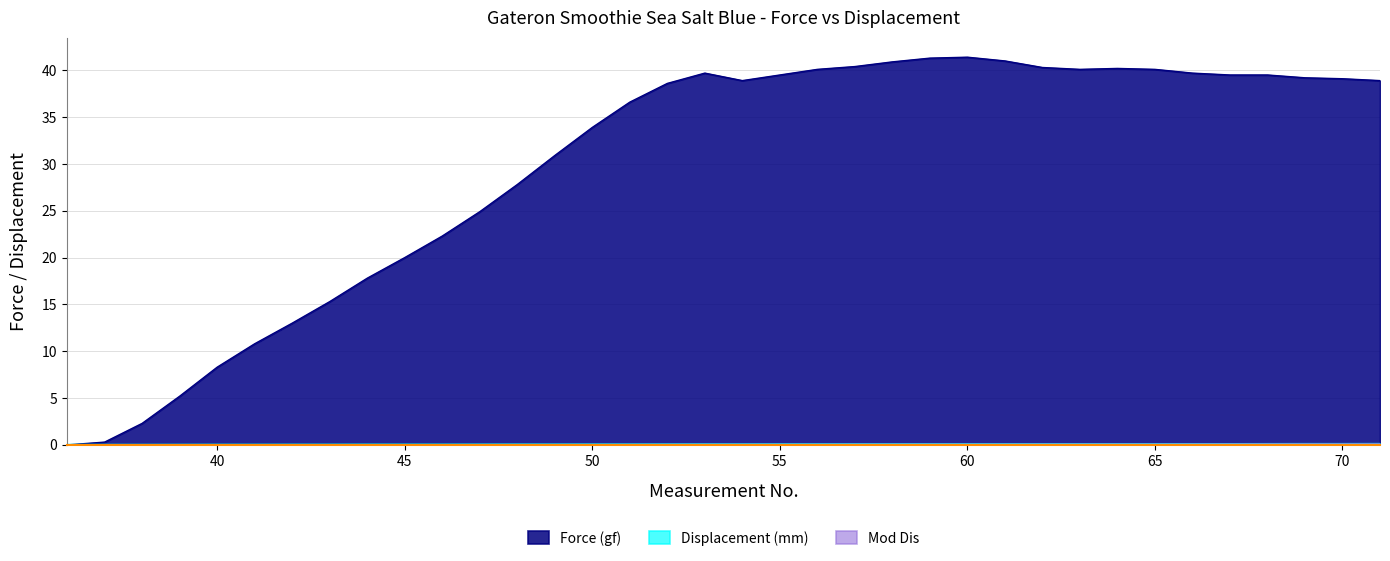

How many interior local peaks does the Force (gf) series have?

3